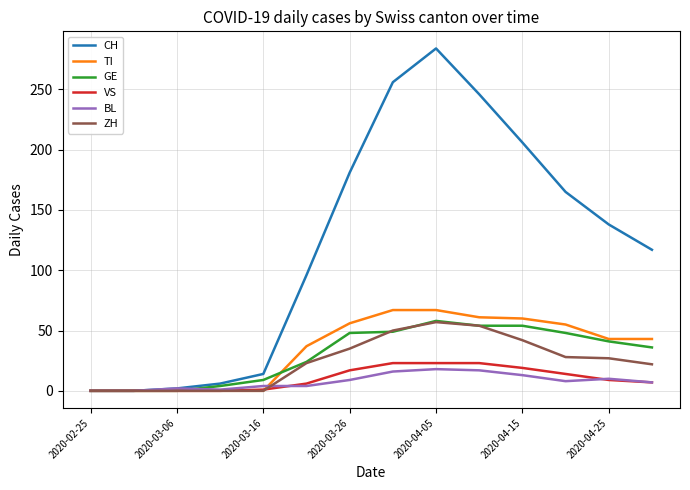

Which series has the largest total across all categories?

CH